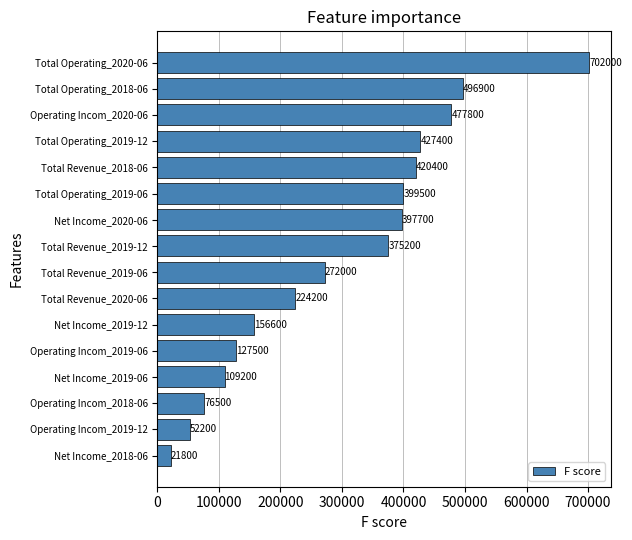

Between Net Income_2019-06 and Total Operating_2020-06, which is larger?

Total Operating_2020-06